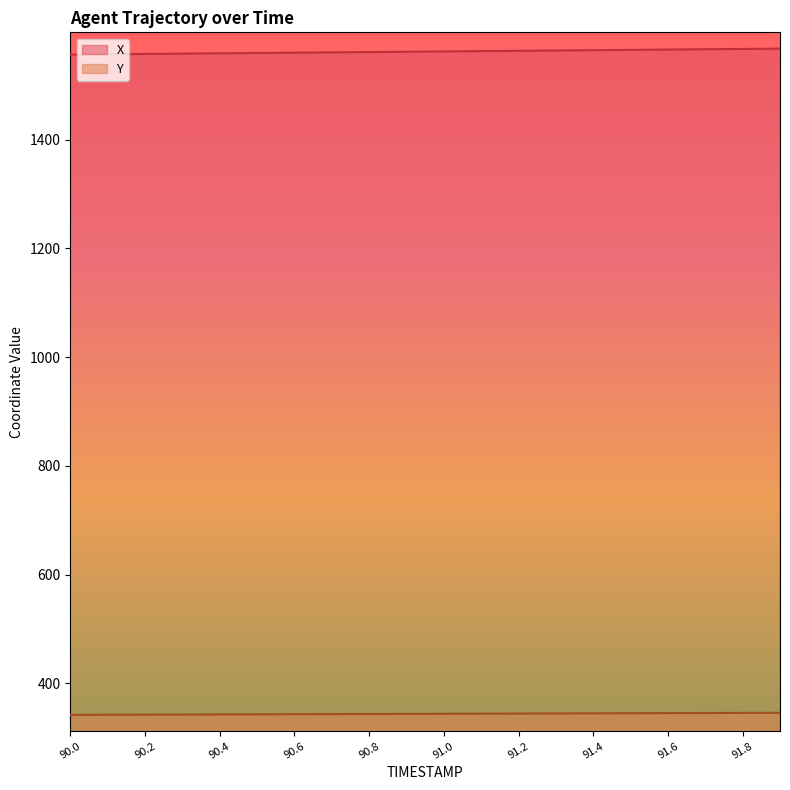

True or false: Y and X intersect in this chart.

False